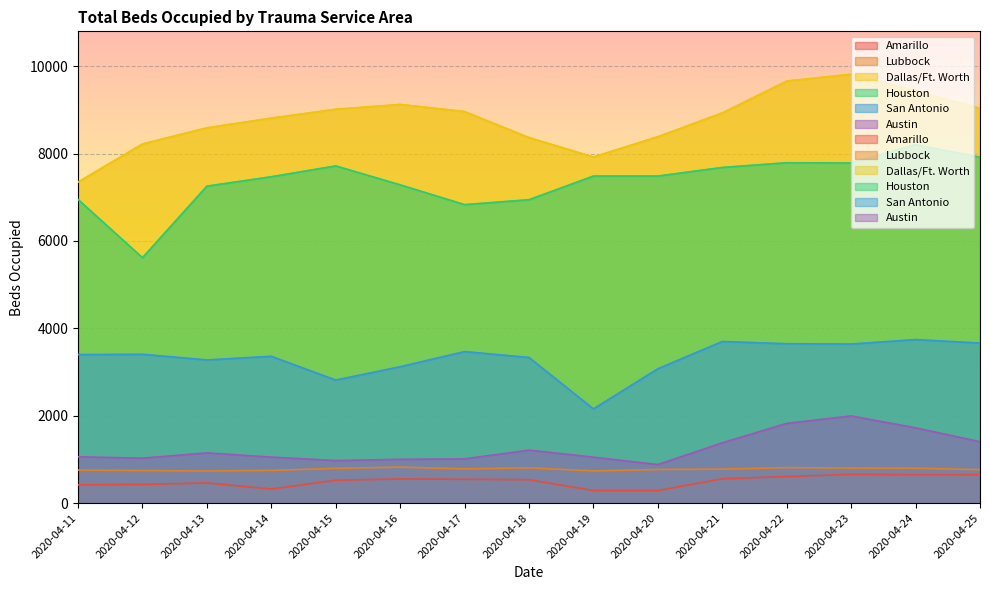

True or false: Austin has a value of 2830 at 2020-04-23.

False